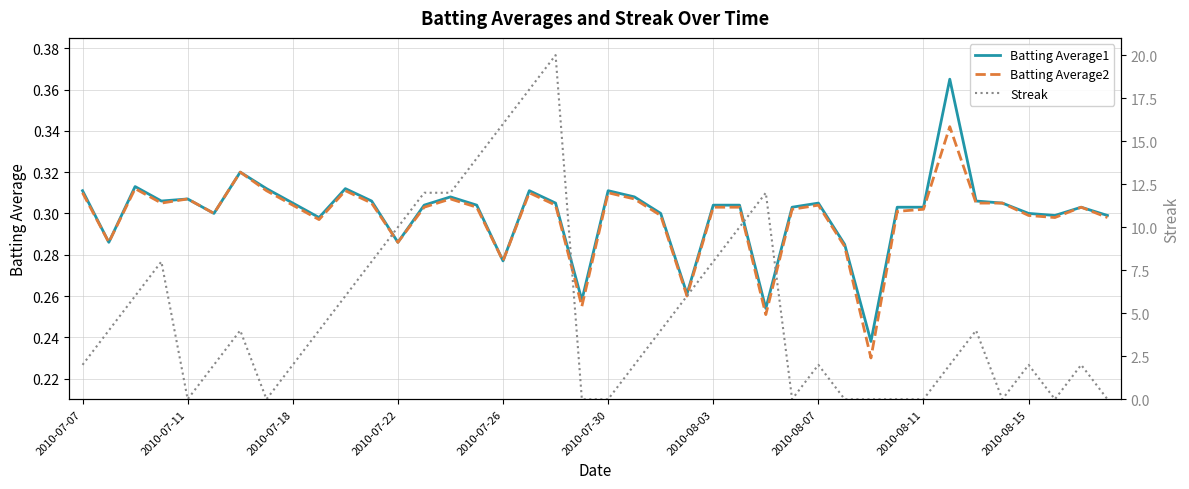

Reading left to right, list all the values displayed in this chart.

Batting Average1: 0.3	0.3	0.3	0.3	0.3	0.3	0.3	0.3	0.3	0.3	0.3	0.3	0.3	0.3	0.3	0.3	0.3	0.3	0.3	0.3	0.3	0.3	0.3	0.3	0.3	0.3	0.3	0.3	0.3	0.3	0.2	0.3	0.3	0.4	0.3	0.3	0.3	0.3	0.3	0.3
Batting Average2: 0.3	0.3	0.3	0.3	0.3	0.3	0.3	0.3	0.3	0.3	0.3	0.3	0.3	0.3	0.3	0.3	0.3	0.3	0.3	0.3	0.3	0.3	0.3	0.3	0.3	0.3	0.3	0.3	0.3	0.3	0.2	0.3	0.3	0.3	0.3	0.3	0.3	0.3	0.3	0.3
Streak: 2.0	4.0	6.0	8.0	0.0	2.0	4.0	0.0	2.0	4.0	6.0	8.0	10.0	12.0	12.0	14.0	16.0	18.0	20.0	0.0	0.0	2.0	4.0	6.0	8.0	10.0	12.0	0.0	2.0	0.0	0.0	0.0	0.0	2.0	4.0	0.0	2.0	0.0	2.0	0.0